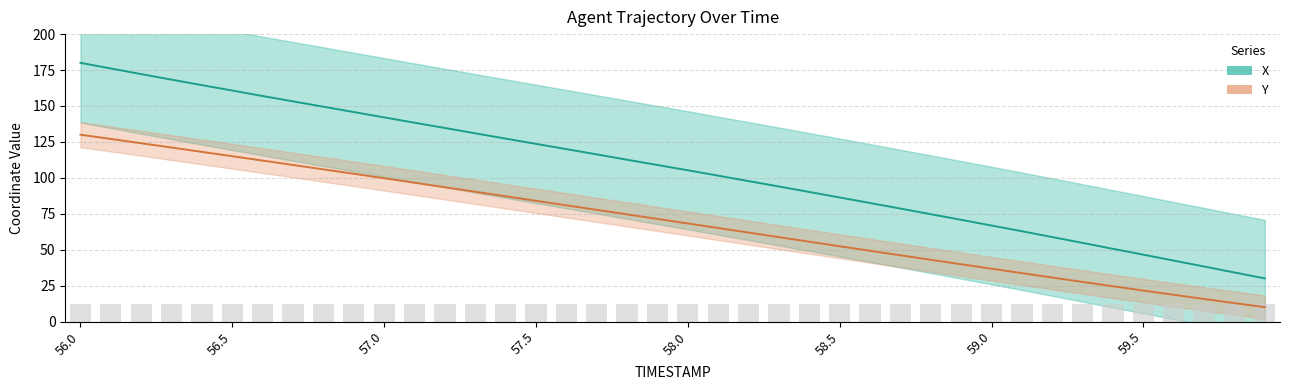

What position from the left is 19?

20